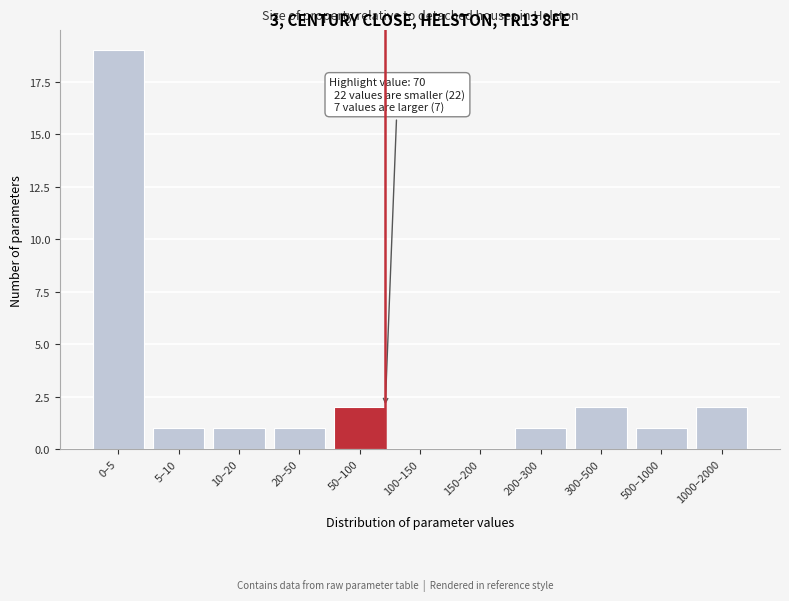

Reading left to right, transcribe all the data shown in this chart.

0–5=19	5–10=1	10–20=1	20–50=1	50–100=2	100–150=0	150–200=0	200–300=1	300–500=2	500–1000=1	1000–2000=2